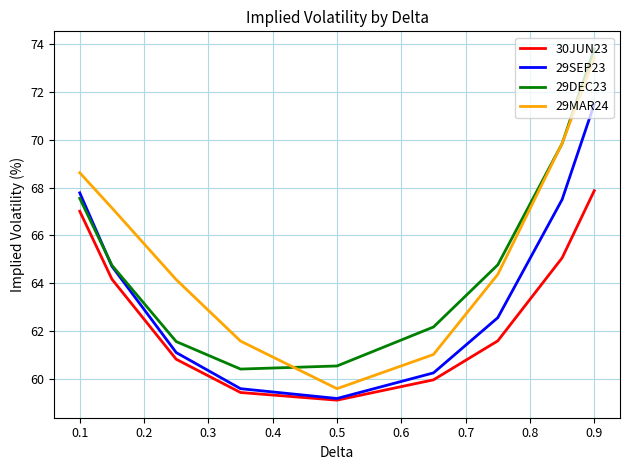

True or false: 29SEP23 and 29MAR24 intersect in this chart.

False